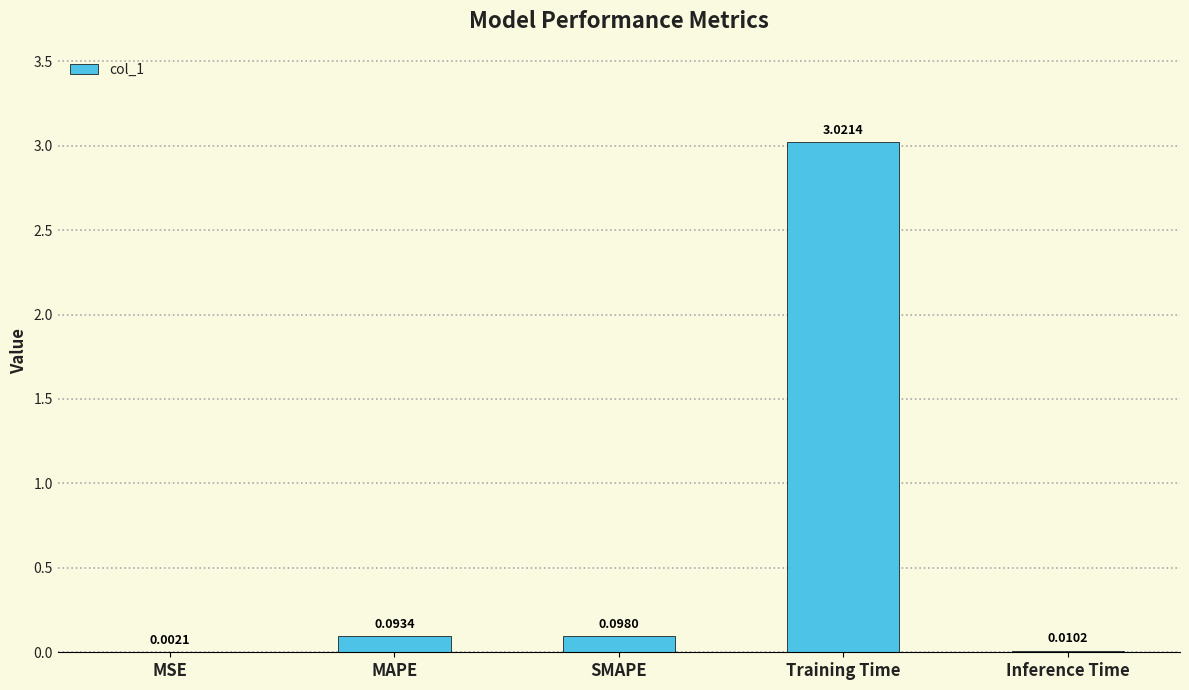

At which label is the value closest to 1?

SMAPE